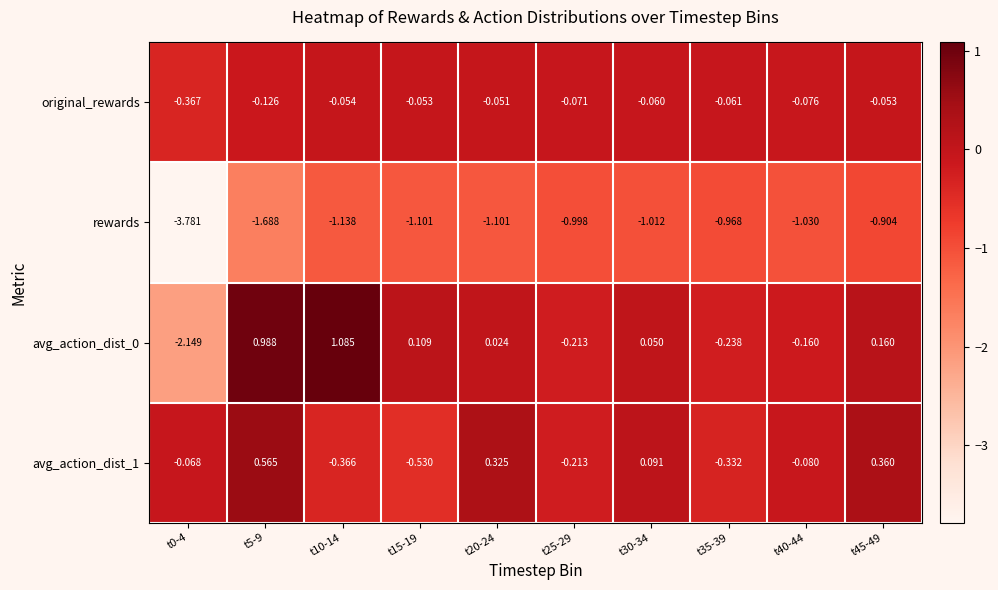

Between t0-4 and t20-24, which series saw the biggest shift?

rewards